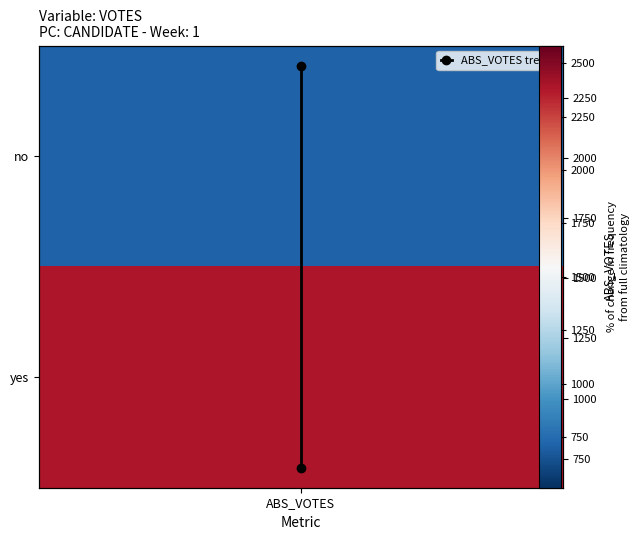

True or false: the data shows 217 at ABS_VOTES.

False